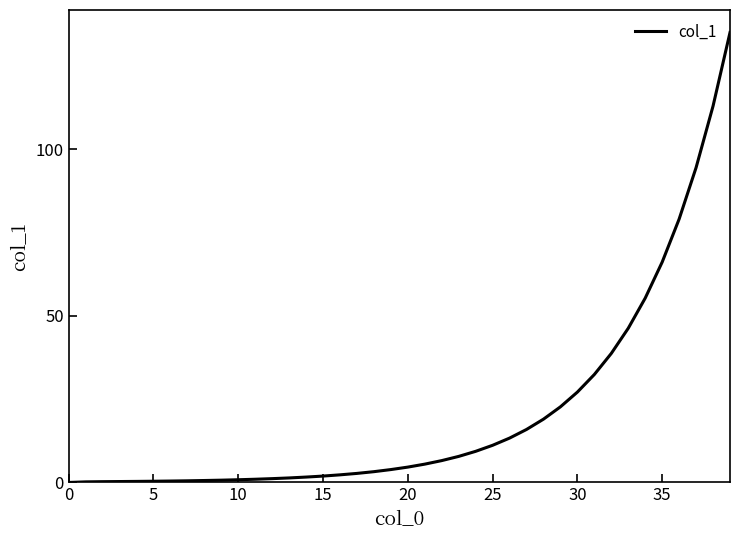

What is the difference between the maximum and minimum values?

135.0